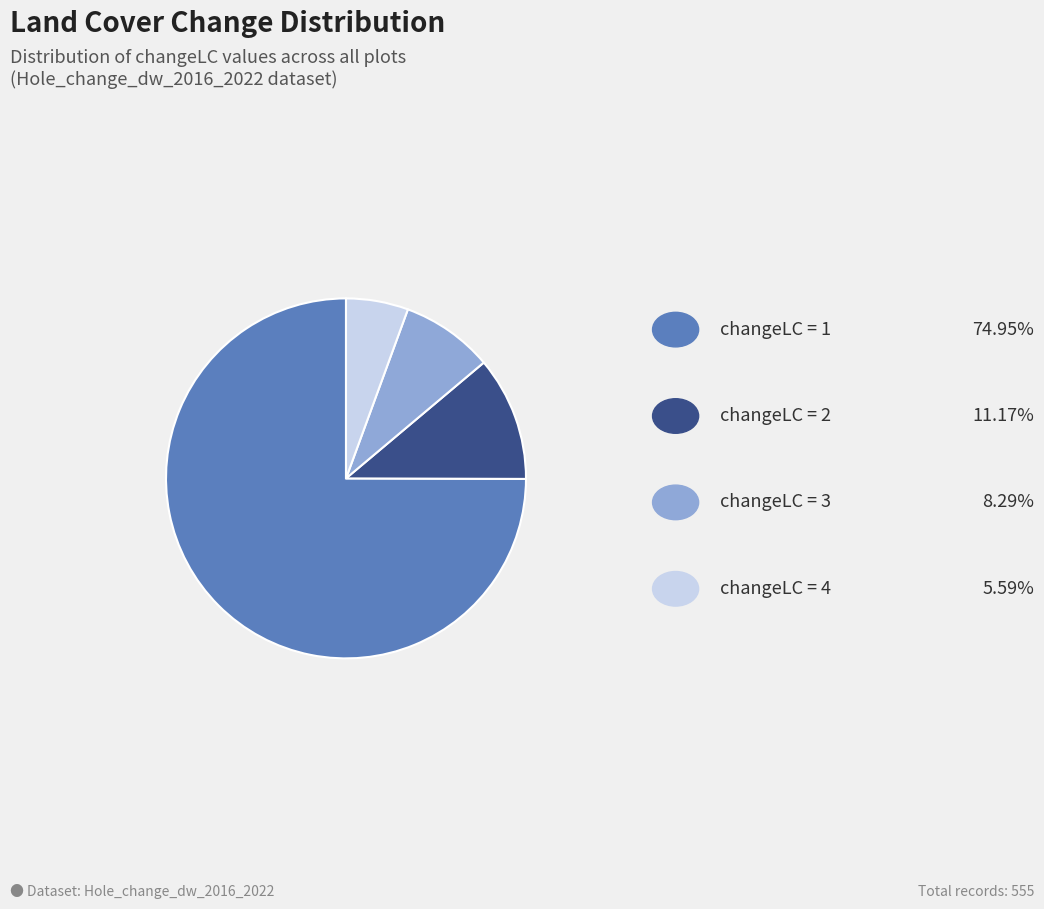

Does any single category account for the majority?

Yes